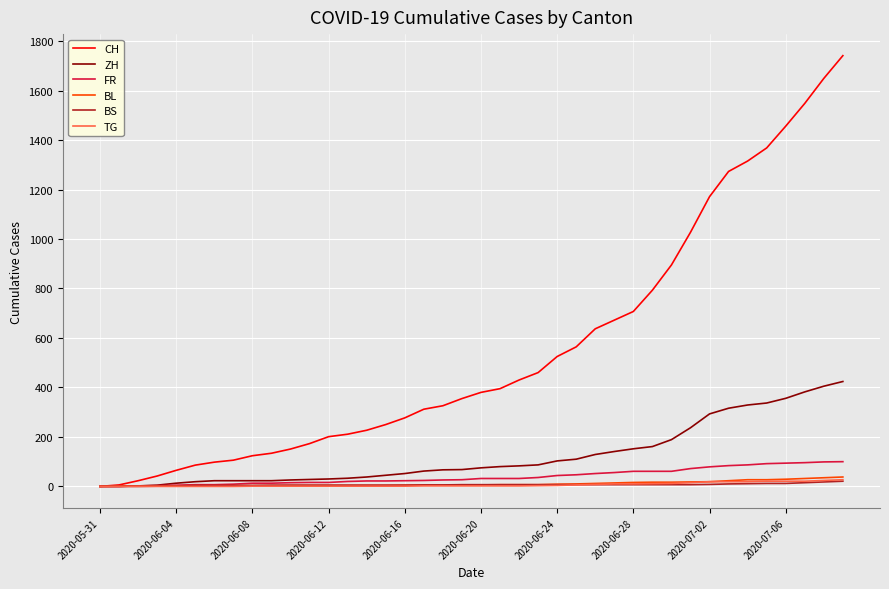

Which series has the largest range (max minus min)?

CH